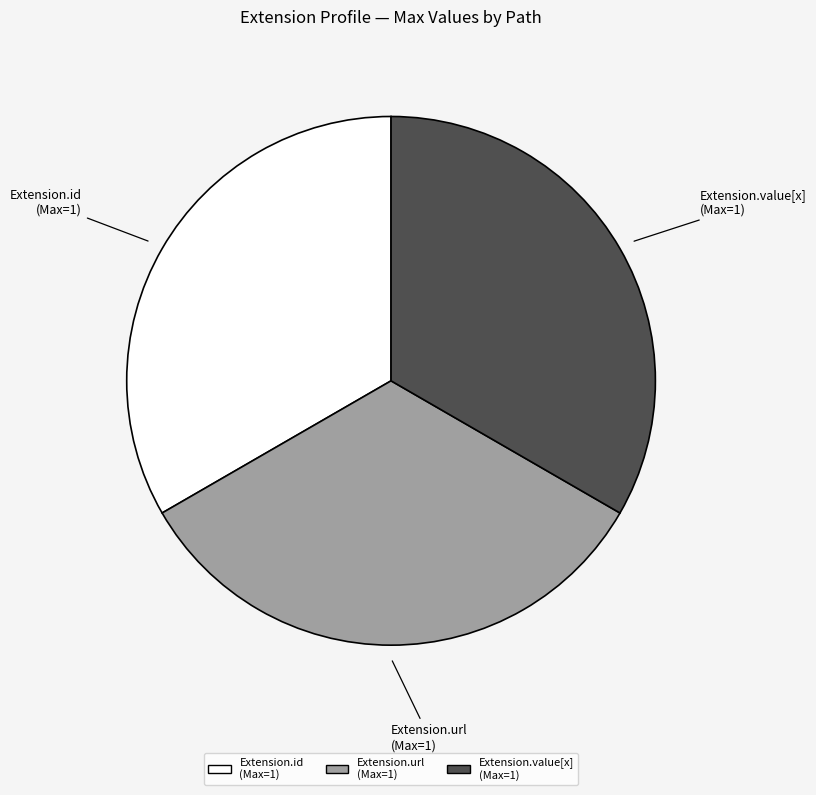

Is it true that Extension.id (Max=1) is 33% of the pie?

True